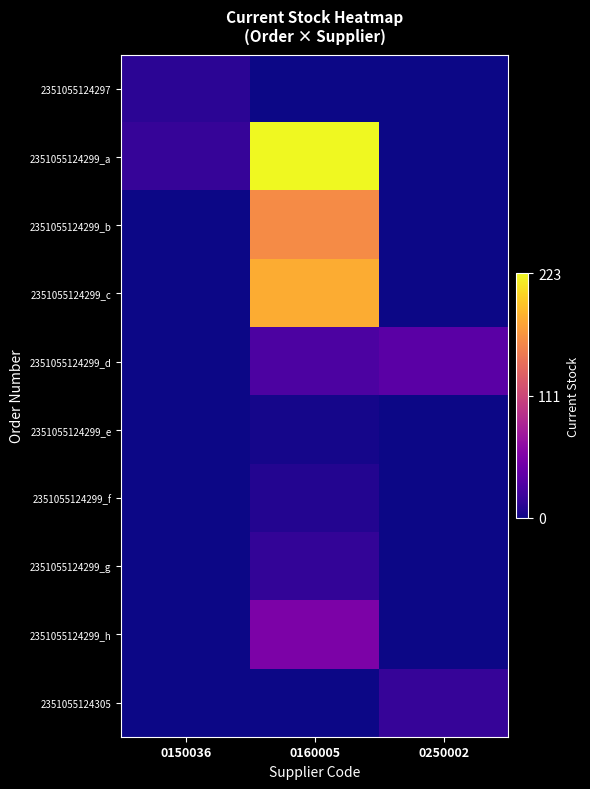

Reading right to left, what are all the values shown in this chart?

2351055124297: 0250002=0	0160005=0	0150036=12
2351055124299_a: 0250002=0	0160005=223	0150036=17
2351055124299_b: 0250002=0	0160005=162	0150036=0
2351055124299_c: 0250002=0	0160005=182	0150036=0
2351055124299_d: 0250002=36	0160005=28	0150036=0
2351055124299_e: 0250002=0	0160005=3	0150036=0
2351055124299_f: 0250002=0	0160005=8	0150036=0
2351055124299_g: 0250002=0	0160005=15	0150036=0
2351055124299_h: 0250002=0	0160005=55	0150036=0
2351055124305: 0250002=17	0160005=0	0150036=0